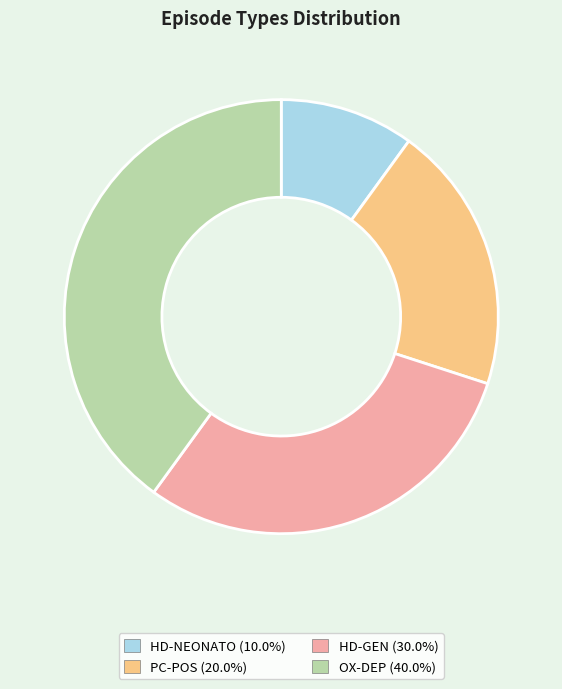

How many segments does this pie chart have?

4